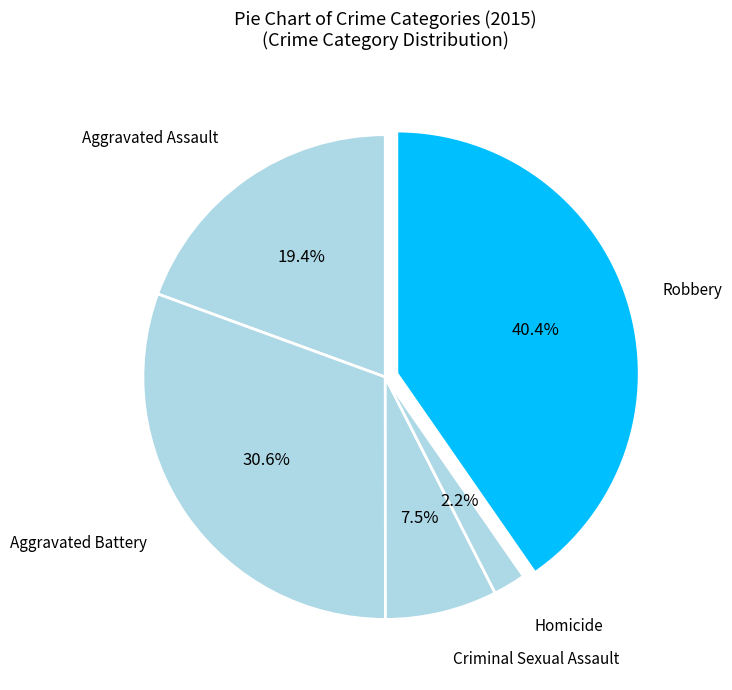

True or false: Robbery accounts for 48% of the total.

False